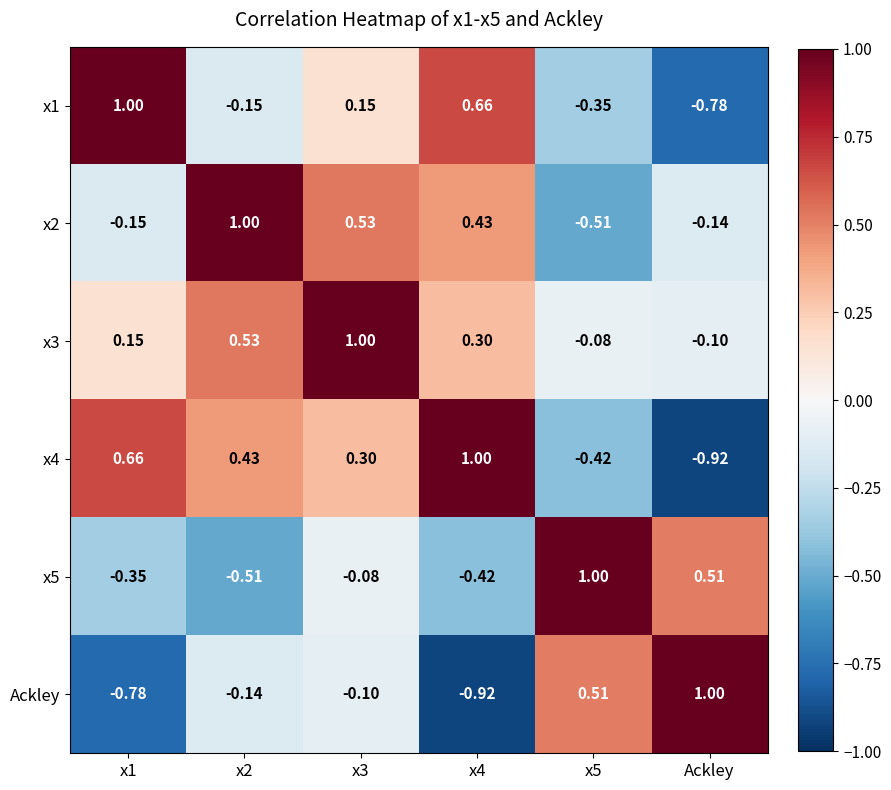

At which label does x1 reach its minimum?

Ackley